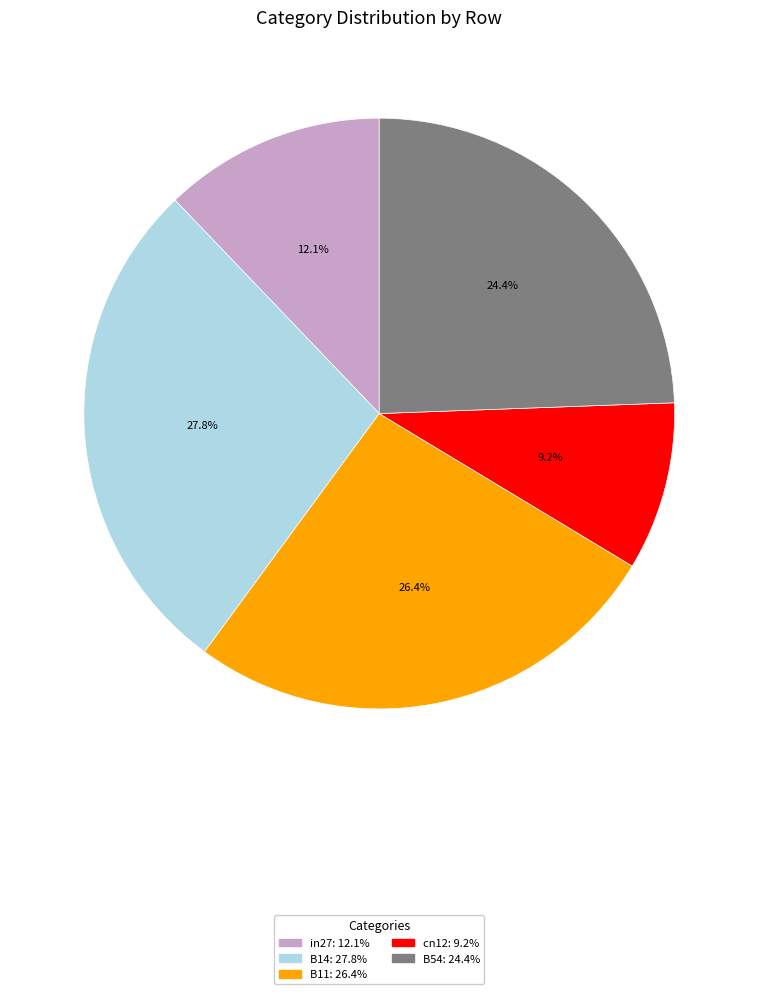

Does in27 represent more than half of the total?

No